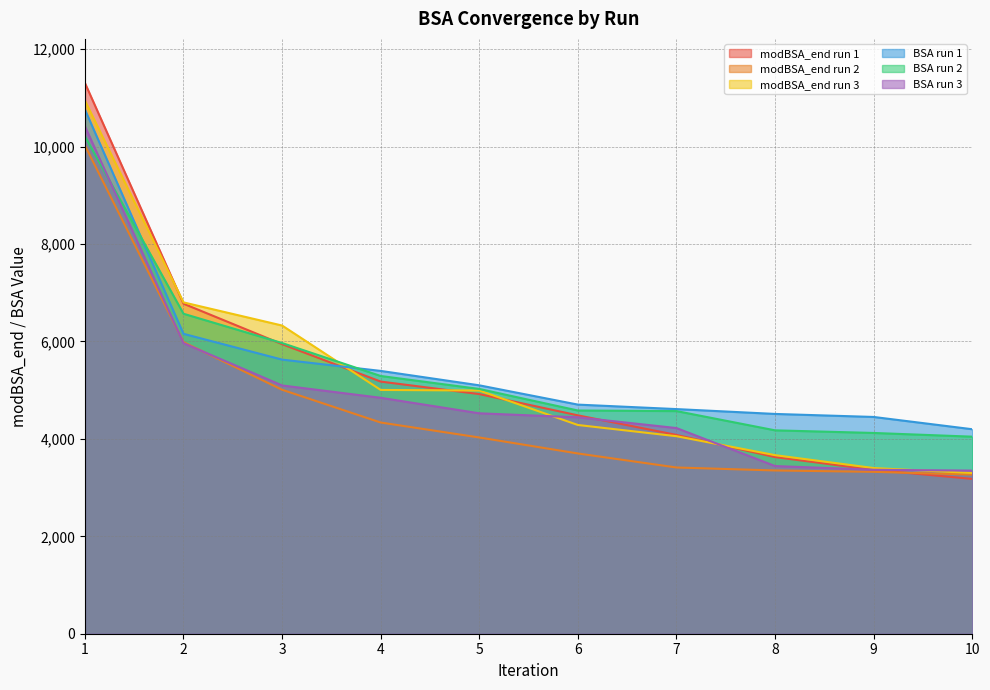

The value of BSA run 3 at 5 is 2205.6. True or false?

False